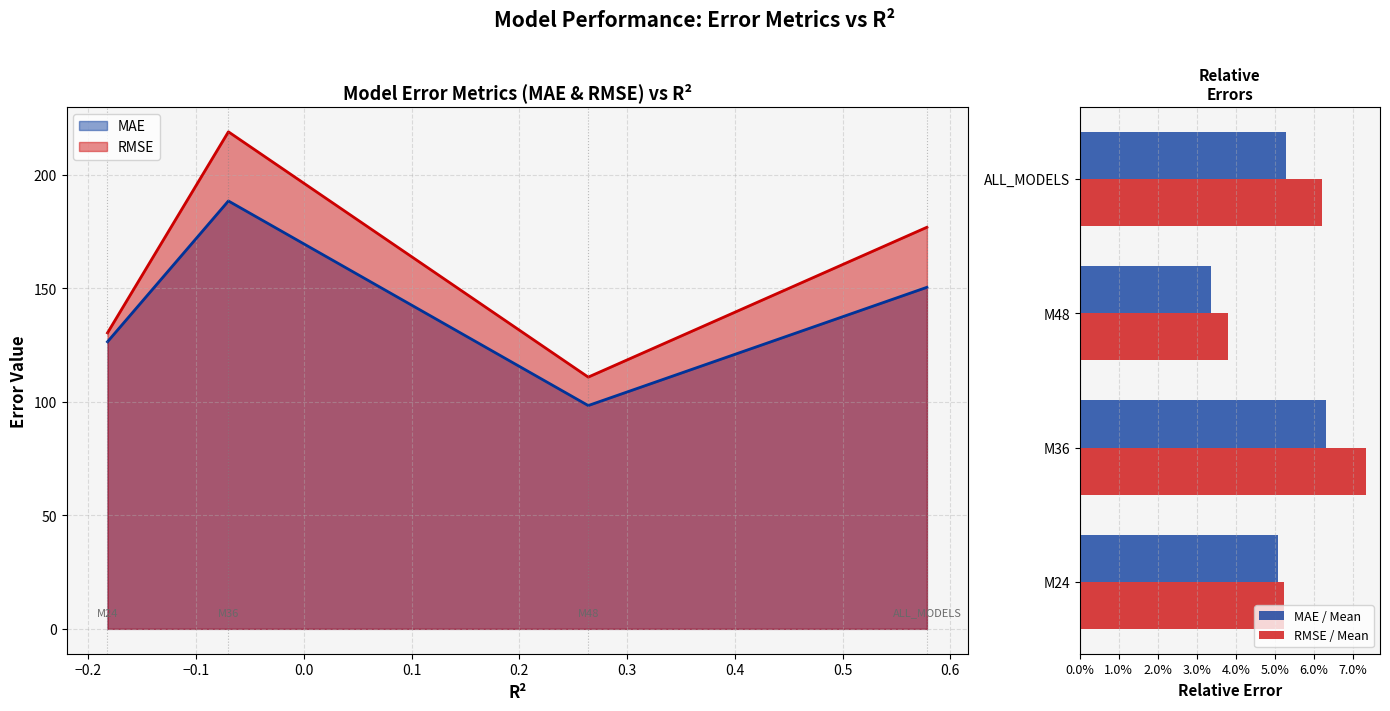

What is the maximum value for MAE?

188.4